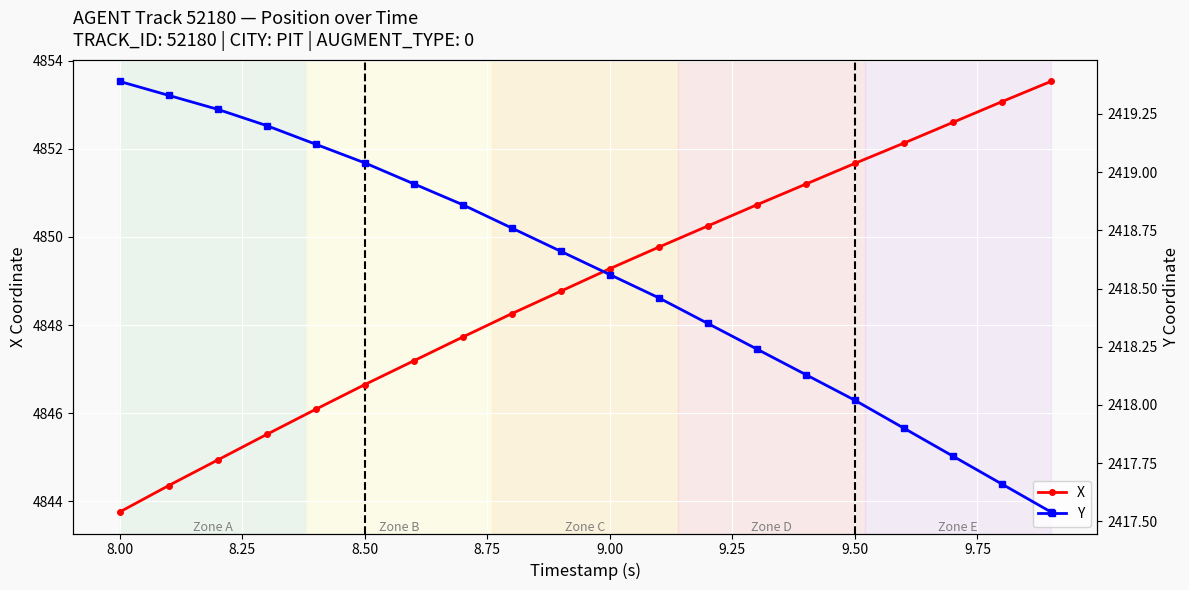

The X series shows 1336.7 at 8.00. True or false?

False